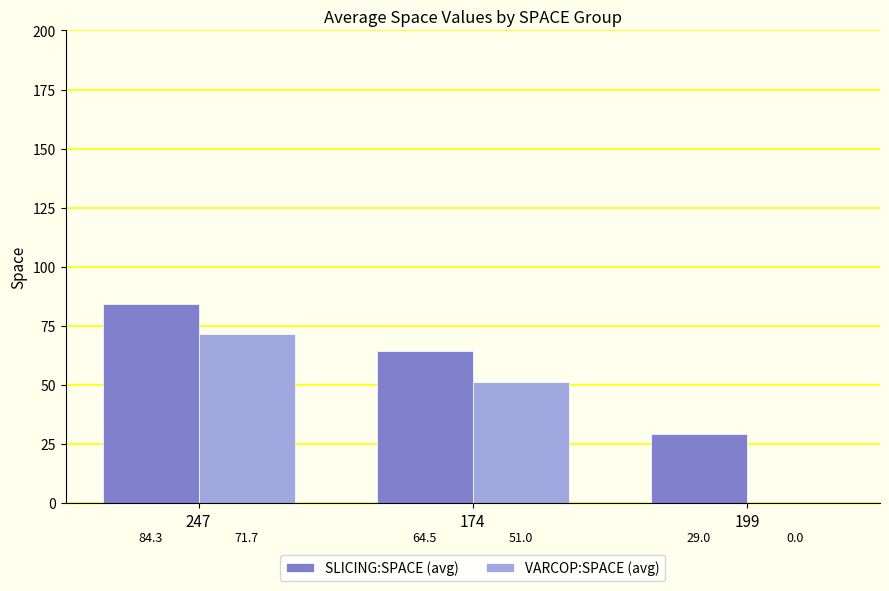

What is the sum of the VARCOP:SPACE (avg) values at 247 and 174?

122.7